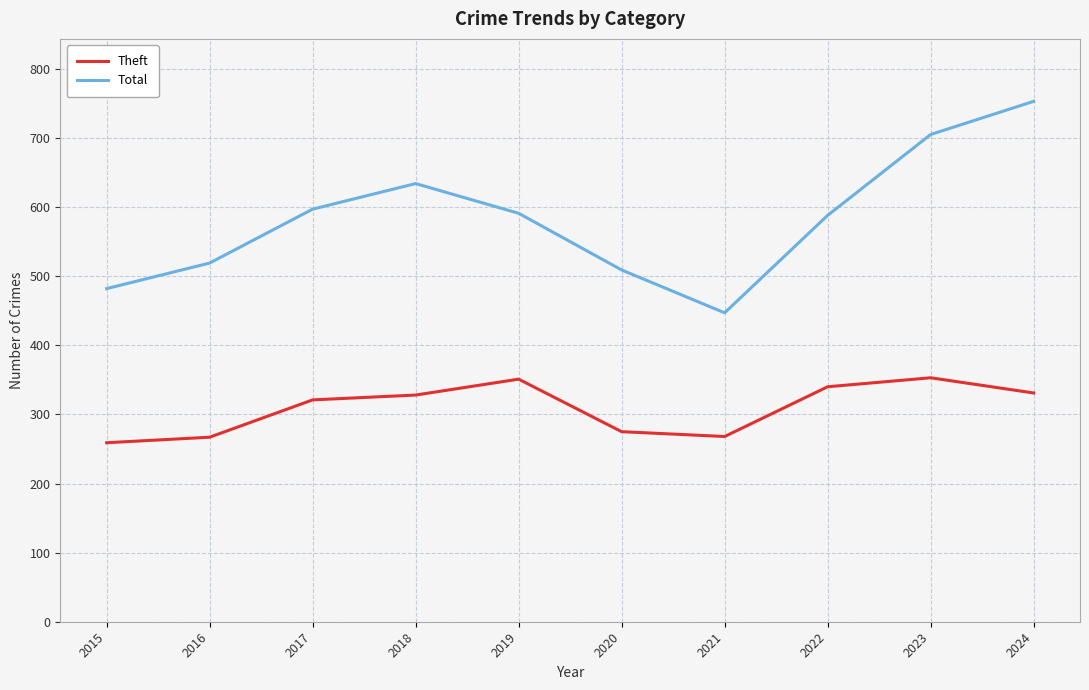

What is the lowest value of the Total series?

447